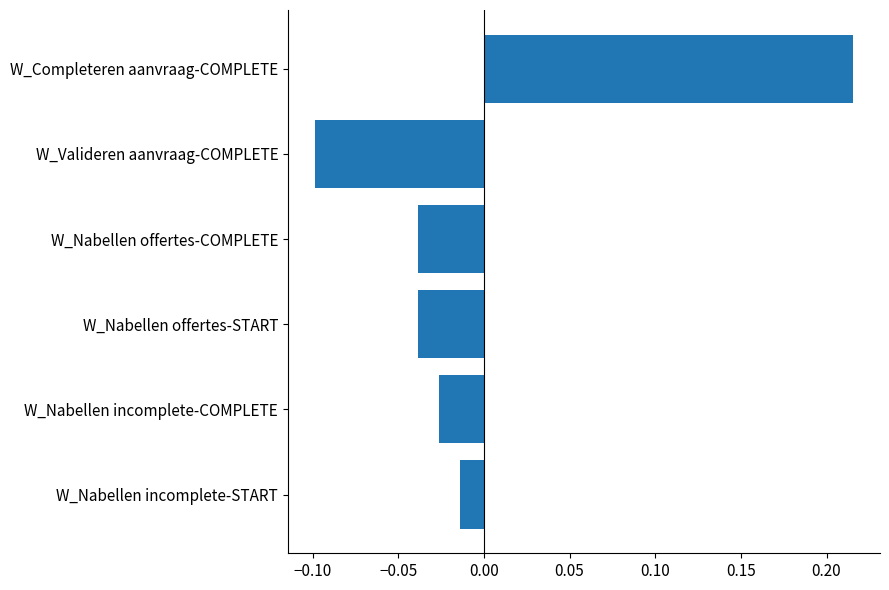

Is it true that the value at W_Completeren aanvraag-COMPLETE is 0.1?

False